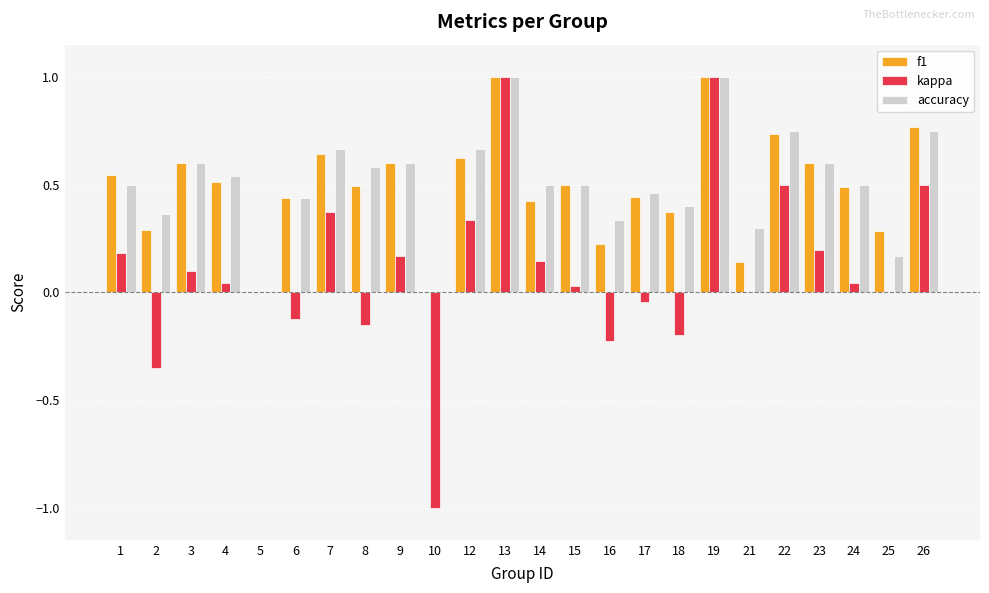

What is the maximum value for f1?

1.0